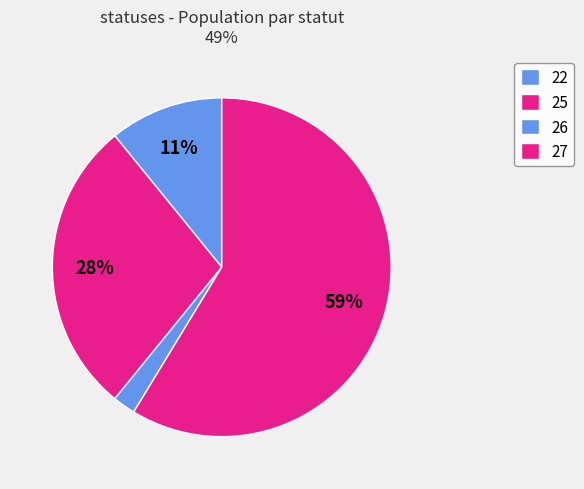

How many slices are in this pie chart?

4